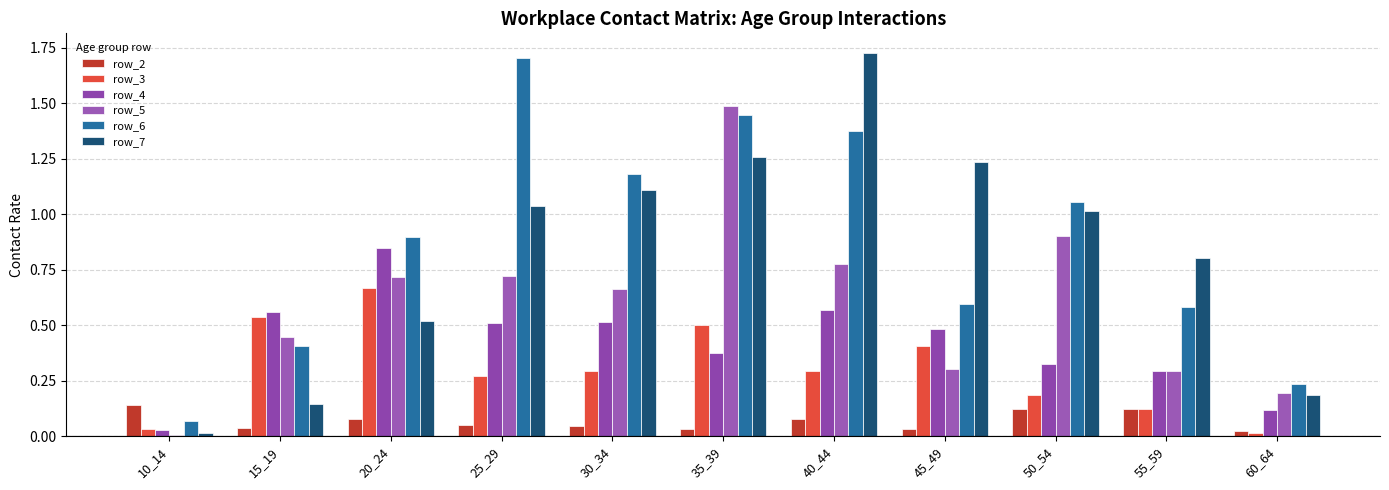

How many groups of bars are there?

11